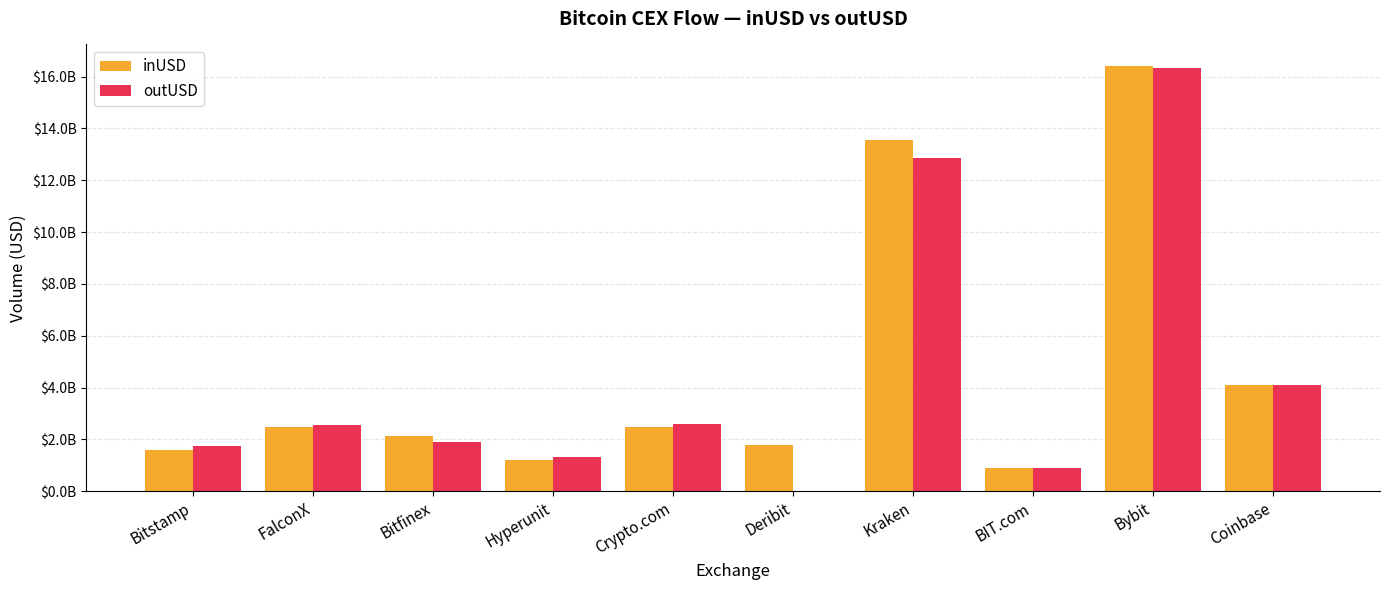

Rank the series by their average value, from highest to lowest.

inUSD, outUSD